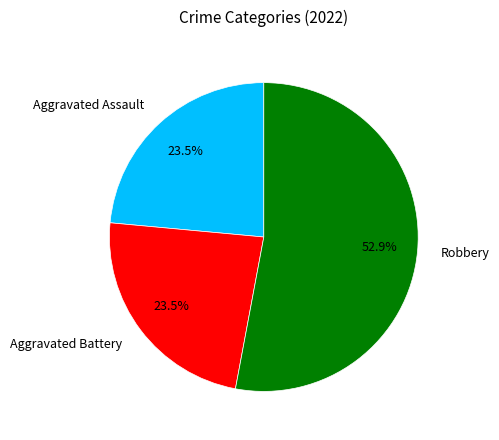

Is there any slice that represents more than half of the pie?

Yes